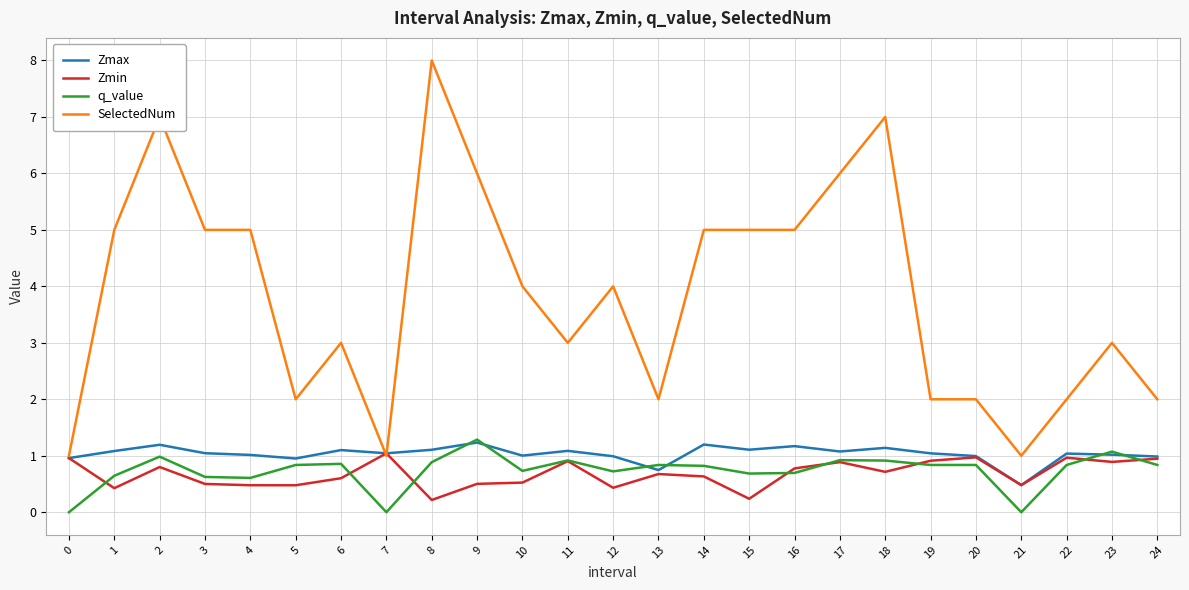

What are all the series names shown in the legend?

Zmax, Zmin, q_value, SelectedNum